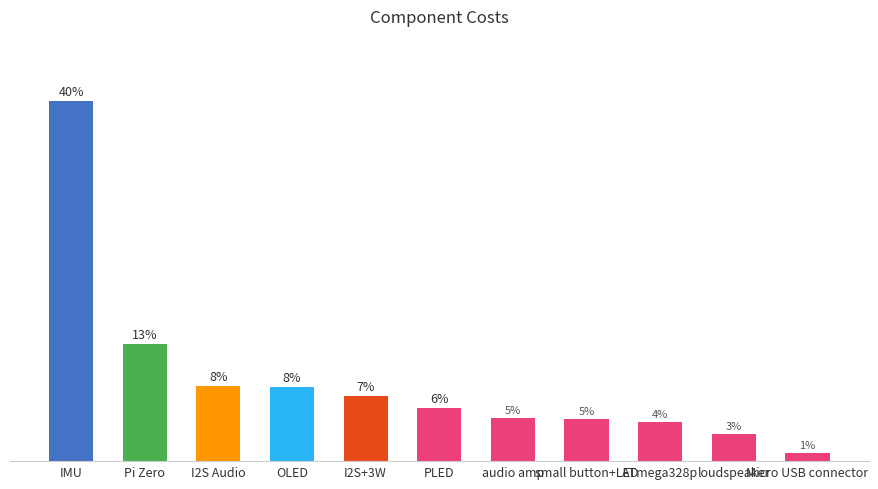

Where is the data nearest to the value 17?

Pi Zero